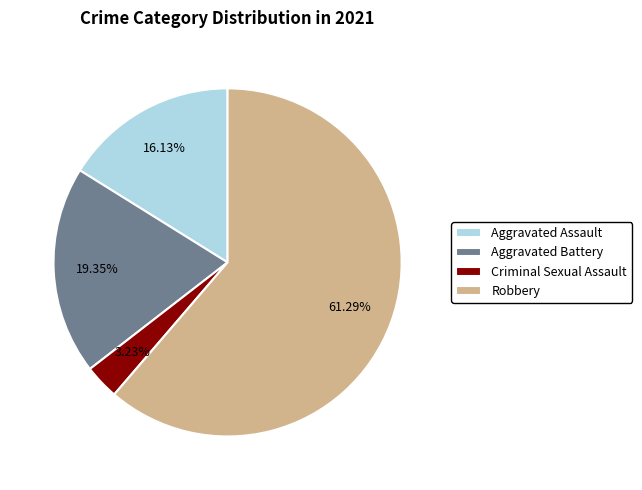

Rank the categories by value from highest to lowest.

Robbery, Aggravated Battery, Aggravated Assault, Criminal Sexual Assault